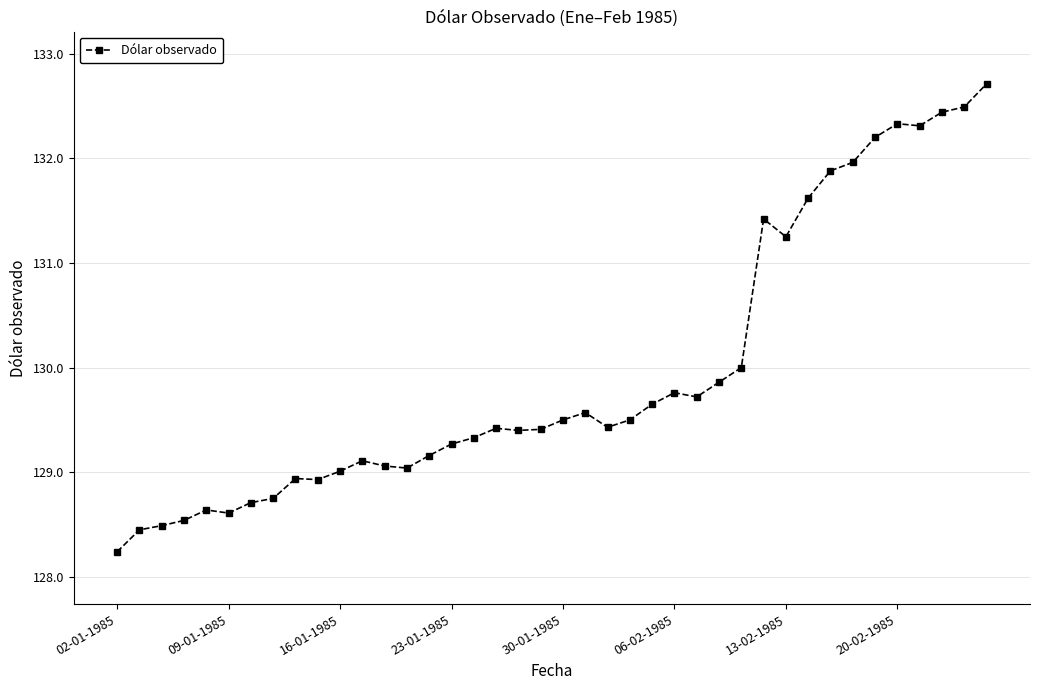

What is the value of the 8th point from the left?

128.8